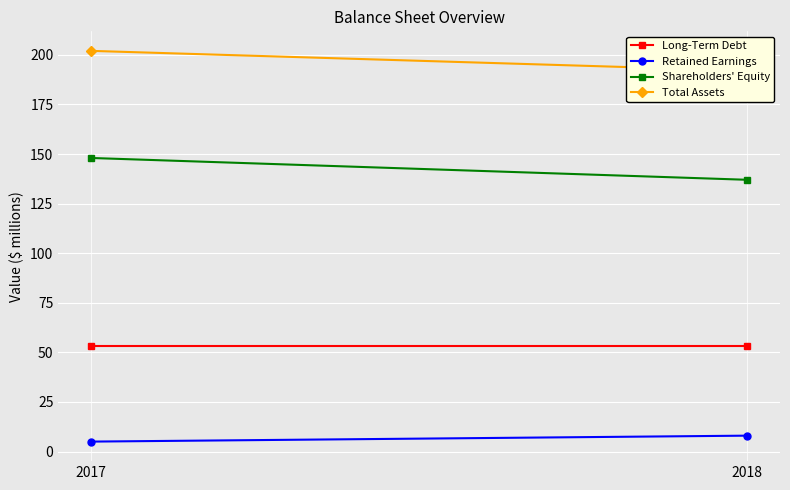

Reading left to right, list all the values displayed in this chart.

Long-Term Debt: 2017=53	2018=53
Retained Earnings: 2017=5	2018=8
Shareholders' Equity: 2017=148	2018=137
Total Assets: 2017=202	2018=192